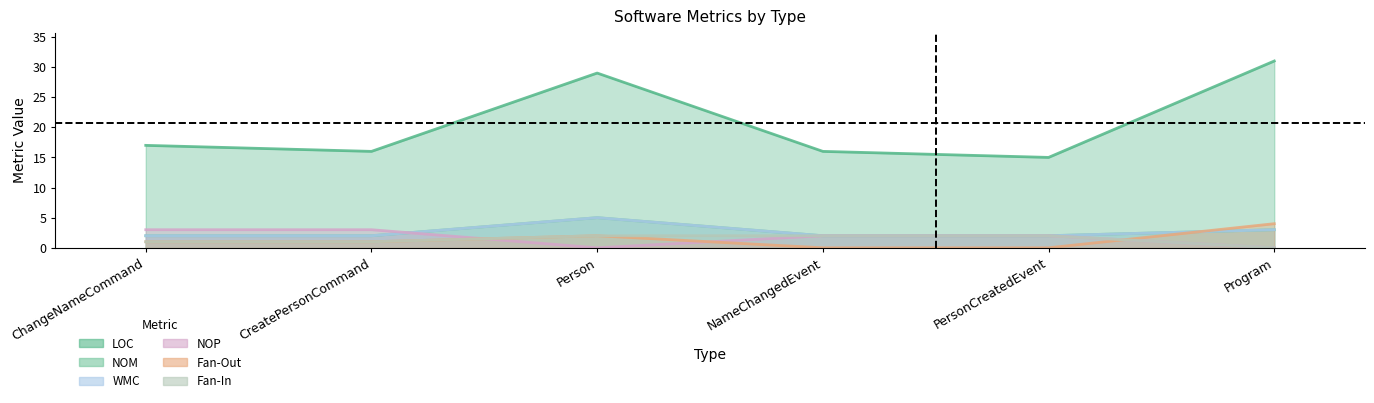

Is it true that Fan-Out equals 1 at CreatePersonCommand?

True